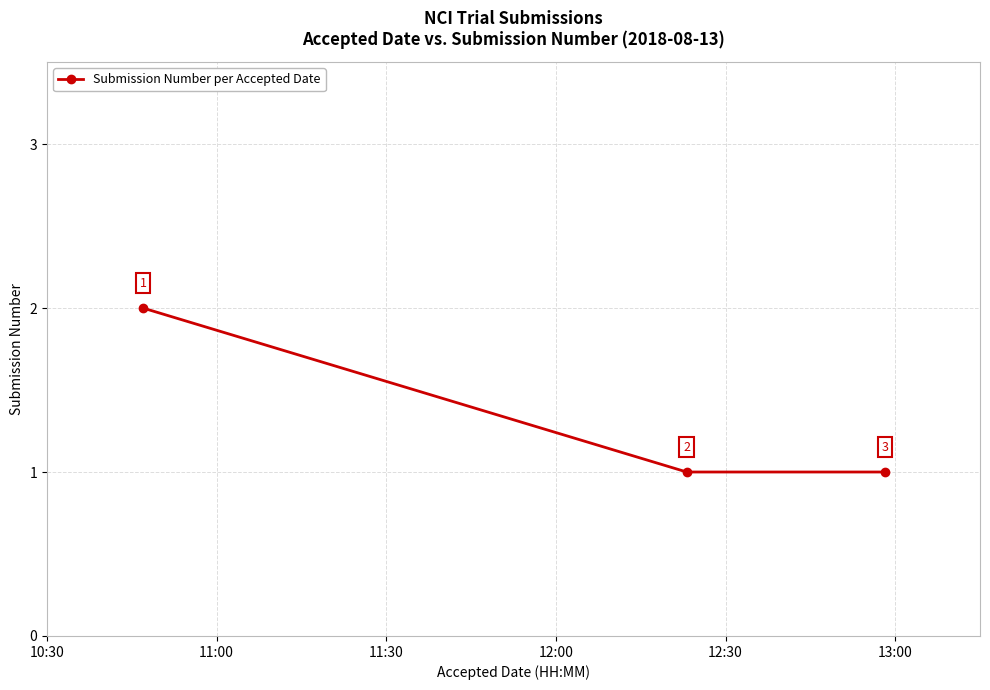

How many categories are shown in the chart?

3